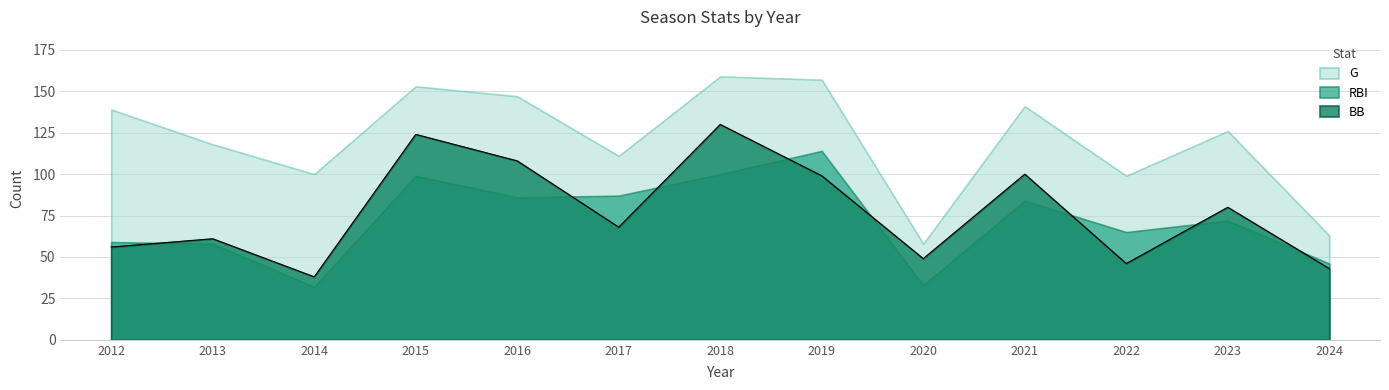

The value of RBI at 2015 is 99. True or false?

True